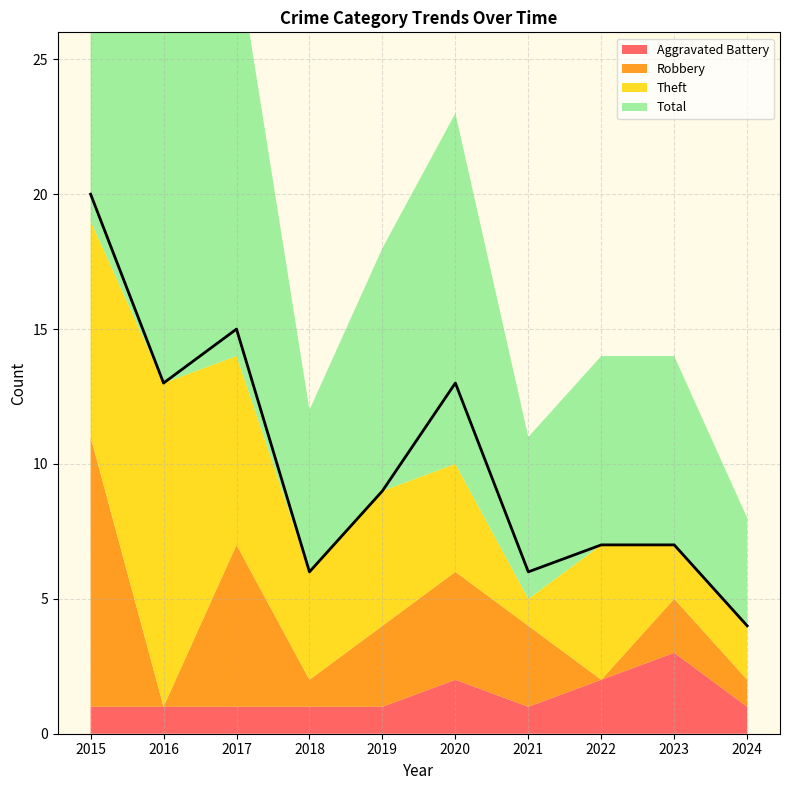

Where is the first local minimum for Theft?

2018